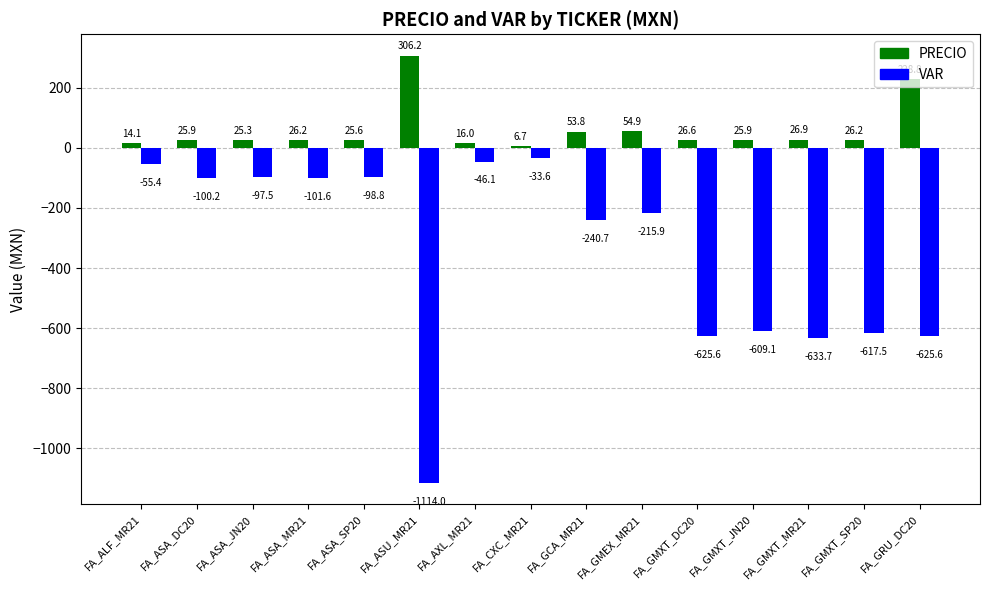

What is the spread (max minus min) of values at FA_GMXT_DC20?

652.1